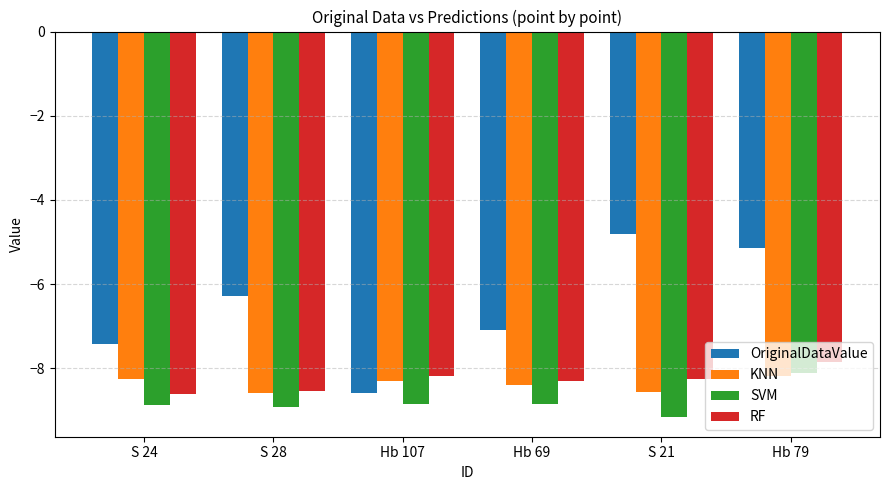

What is the label of the 6th bar from the left?

Hb 79